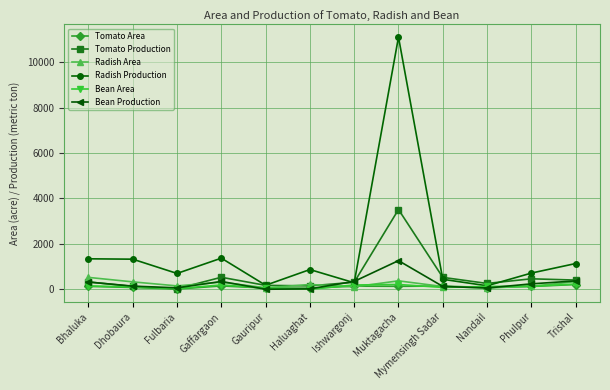

What are all the series names shown in the legend?

Tomato Area, Tomato Production, Radish Area, Radish Production, Bean Area, Bean Production